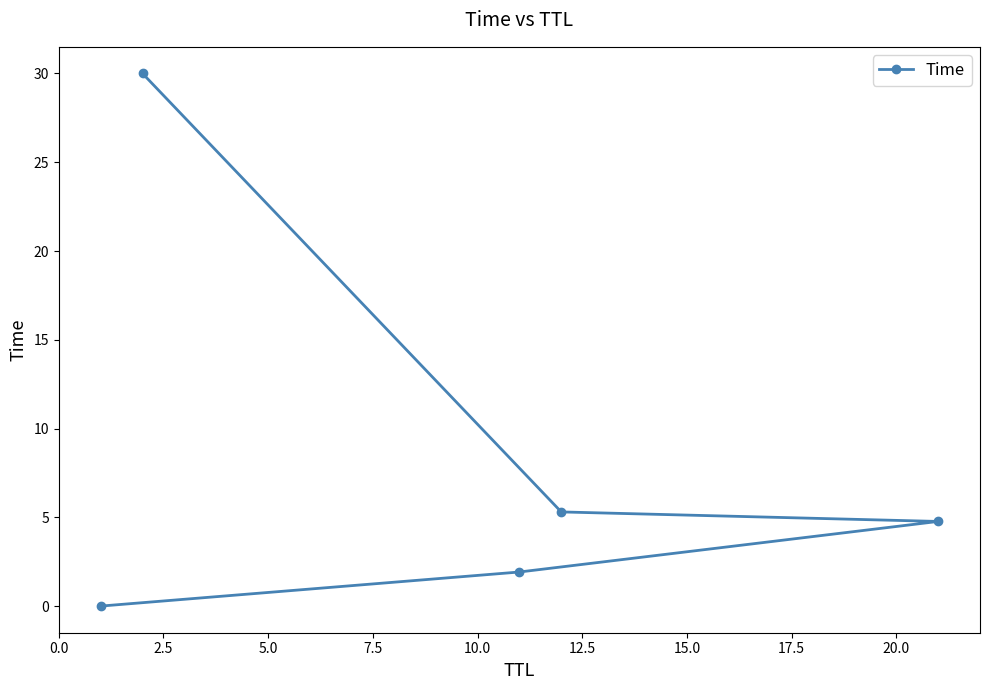

What is the difference between the maximum and second lowest values?

28.1